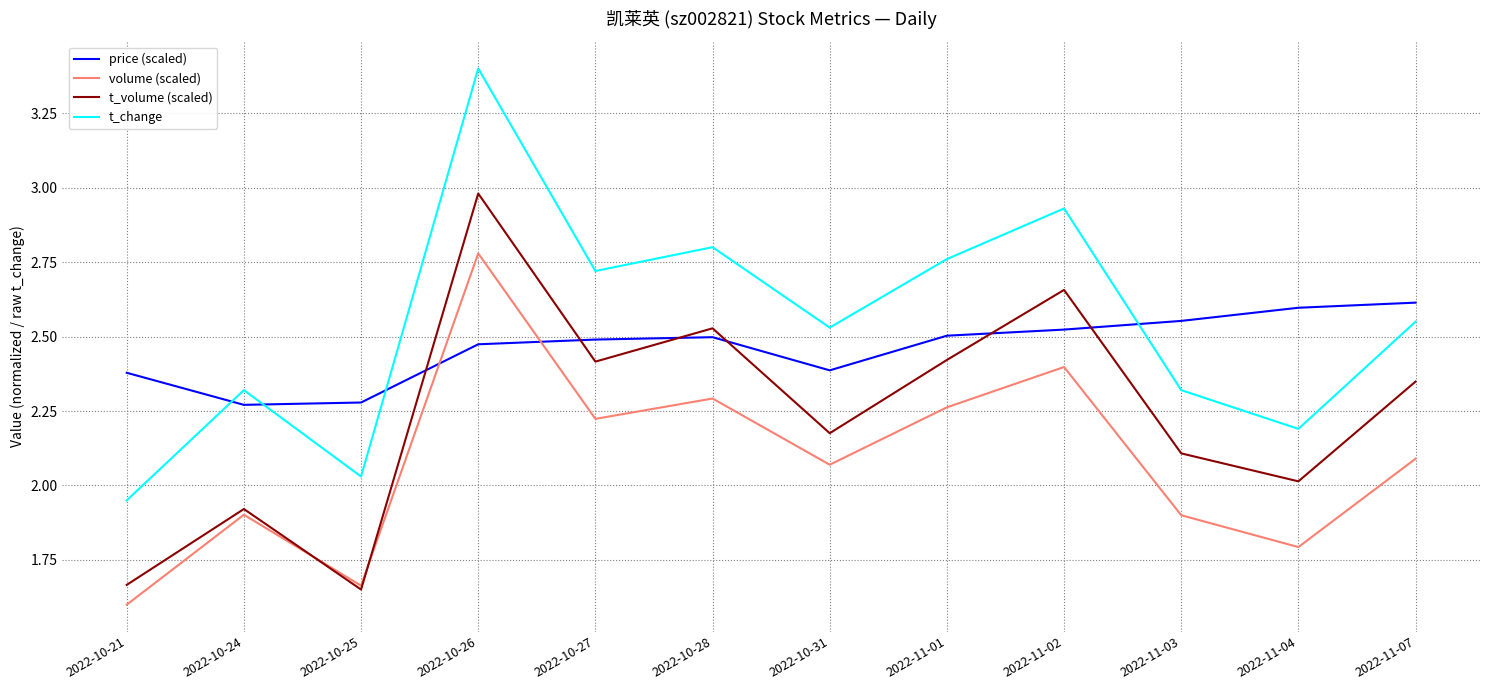

What is the difference between the volume (scaled) values at 2022-10-21 and 2022-11-02?

0.8